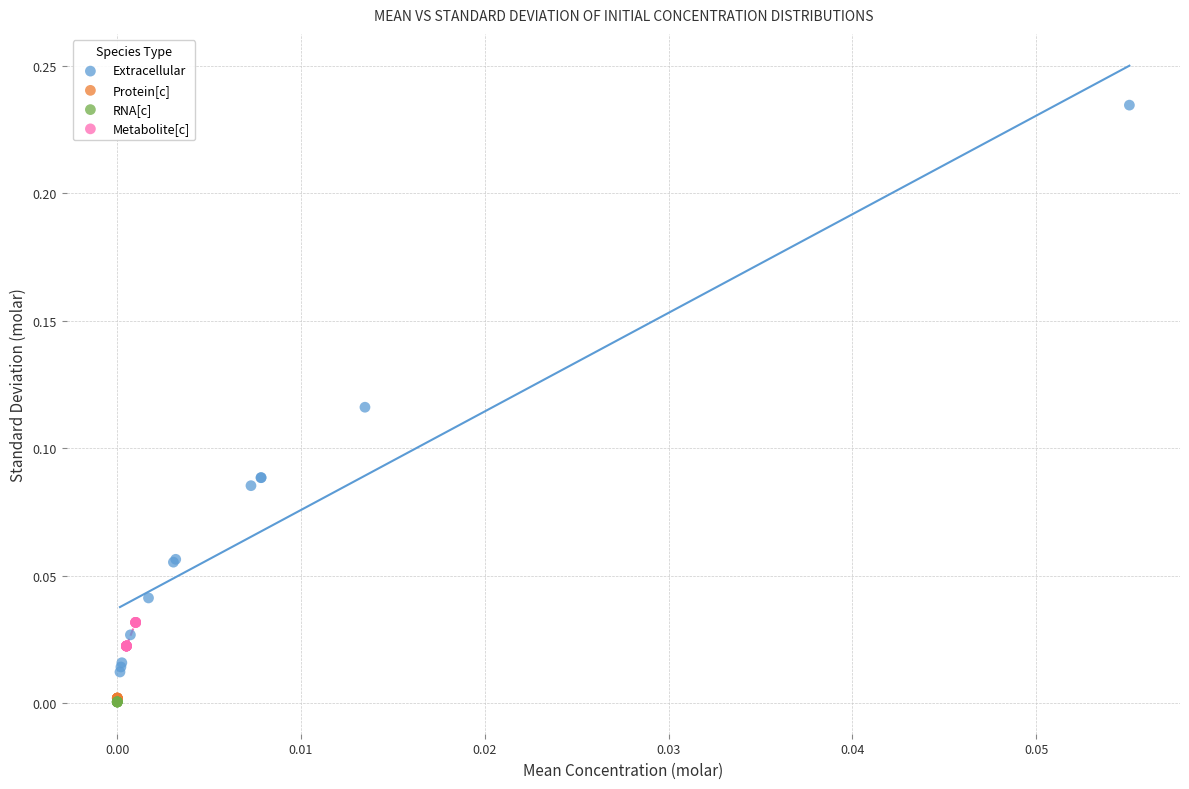

Which series reaches the maximum Y coordinate?

Extracellular